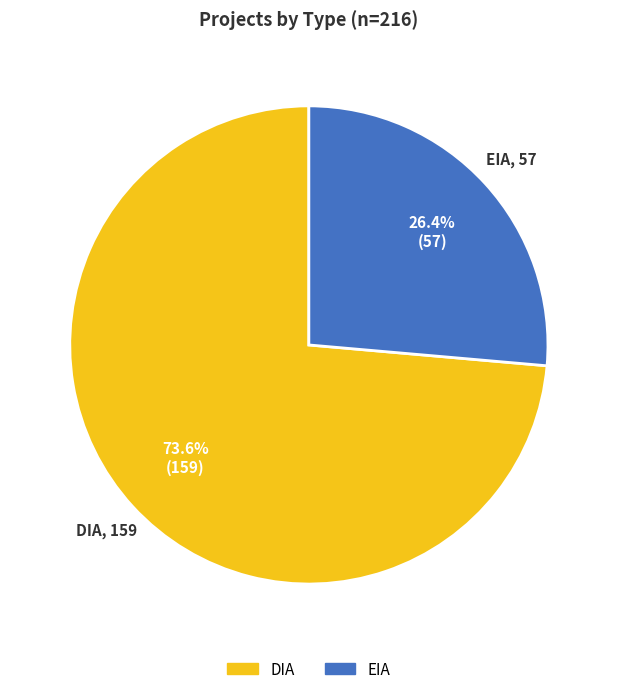

What is the majority slice?

DIA